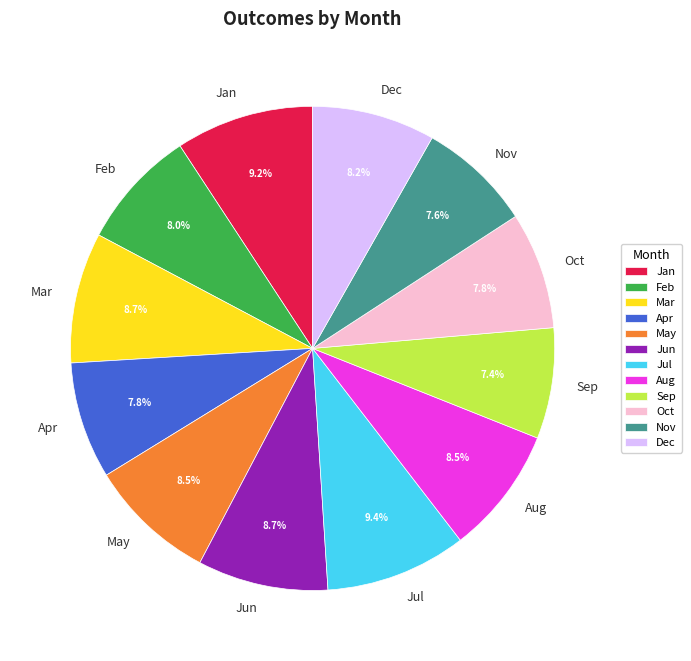

To the nearest percent, what is the average slice percentage?

8%